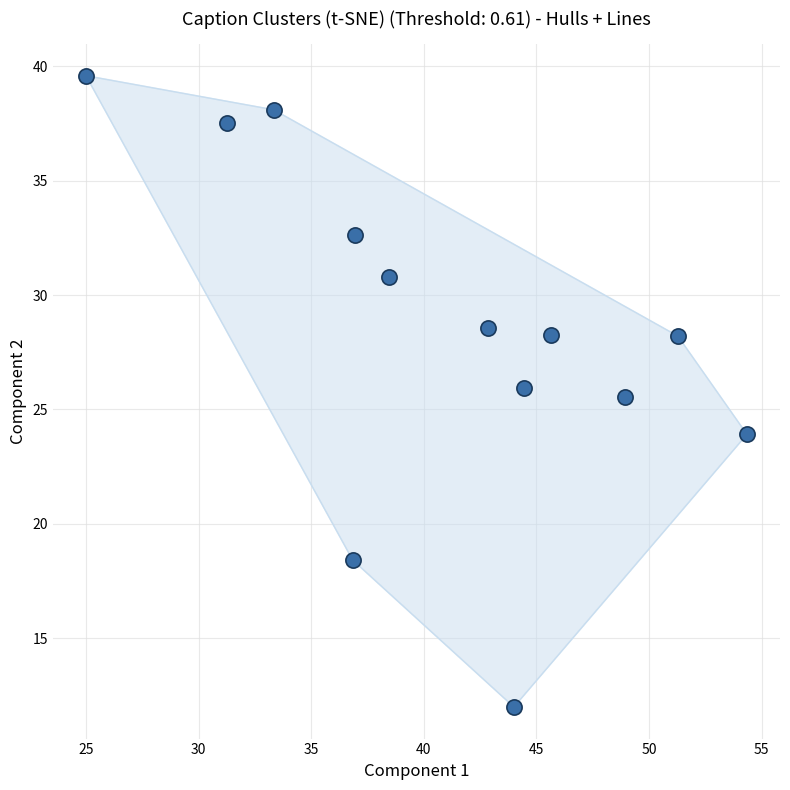

What Y value in the scatter plot is closest to 25?

25.5